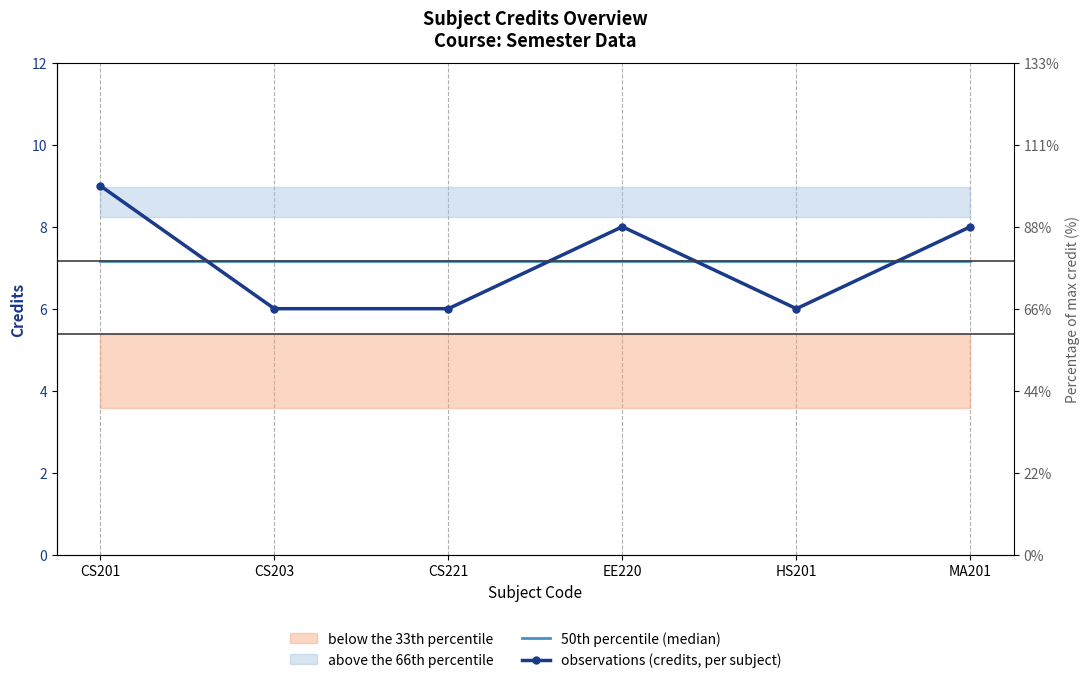

Count the number of categories in the chart.

6